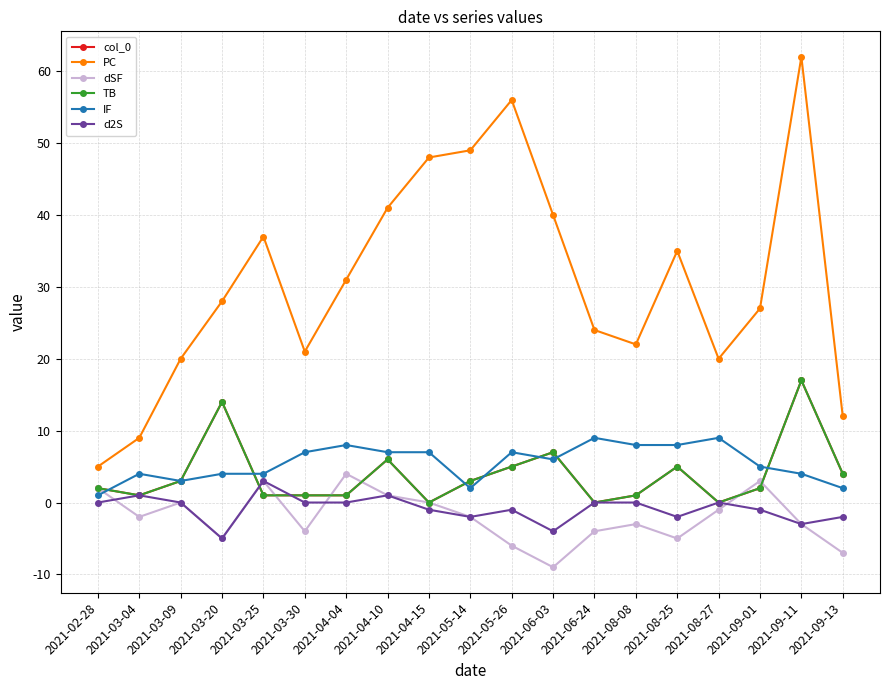

Which category has the lowest value in the col_0 series?

2021-04-15